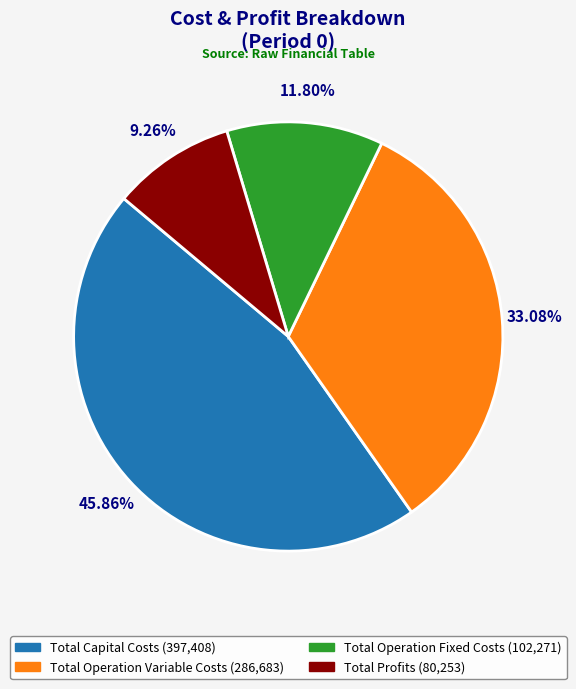

Count the number of slices in the pie.

4